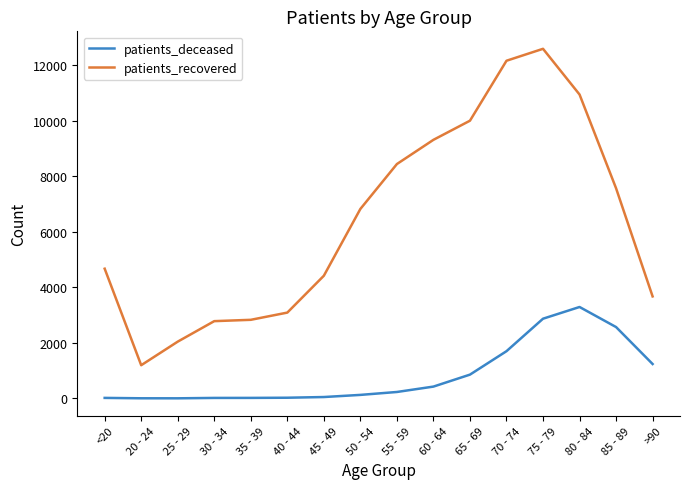

True or false: patients_deceased and patients_recovered intersect in this chart.

False